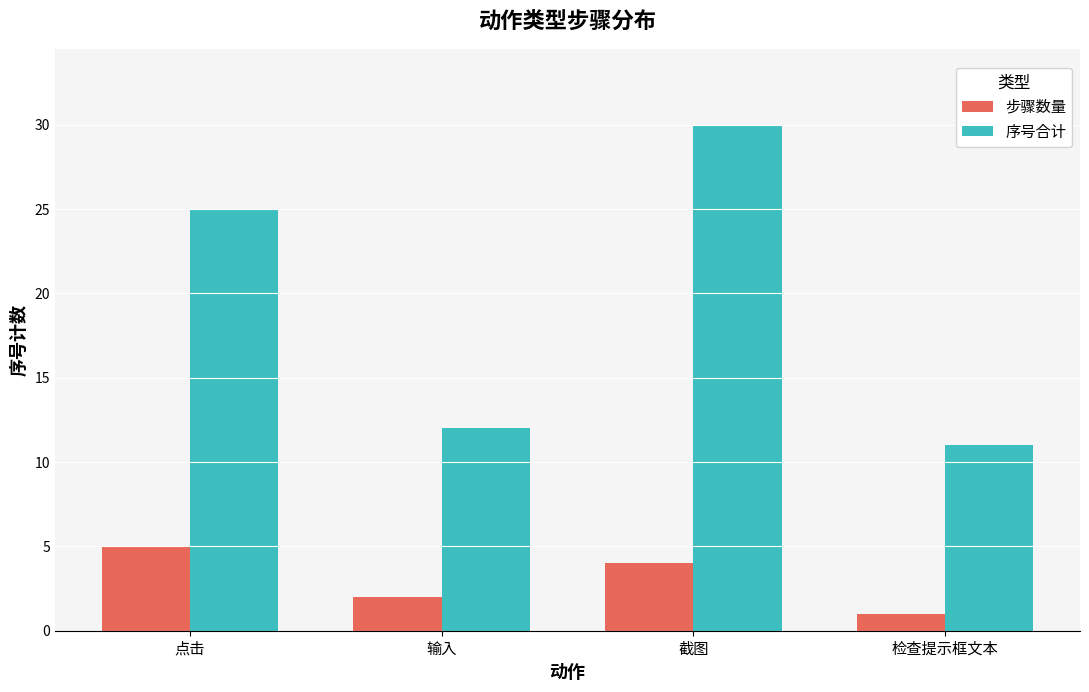

Which series changed the most between 输入 and 截图?

序号合计